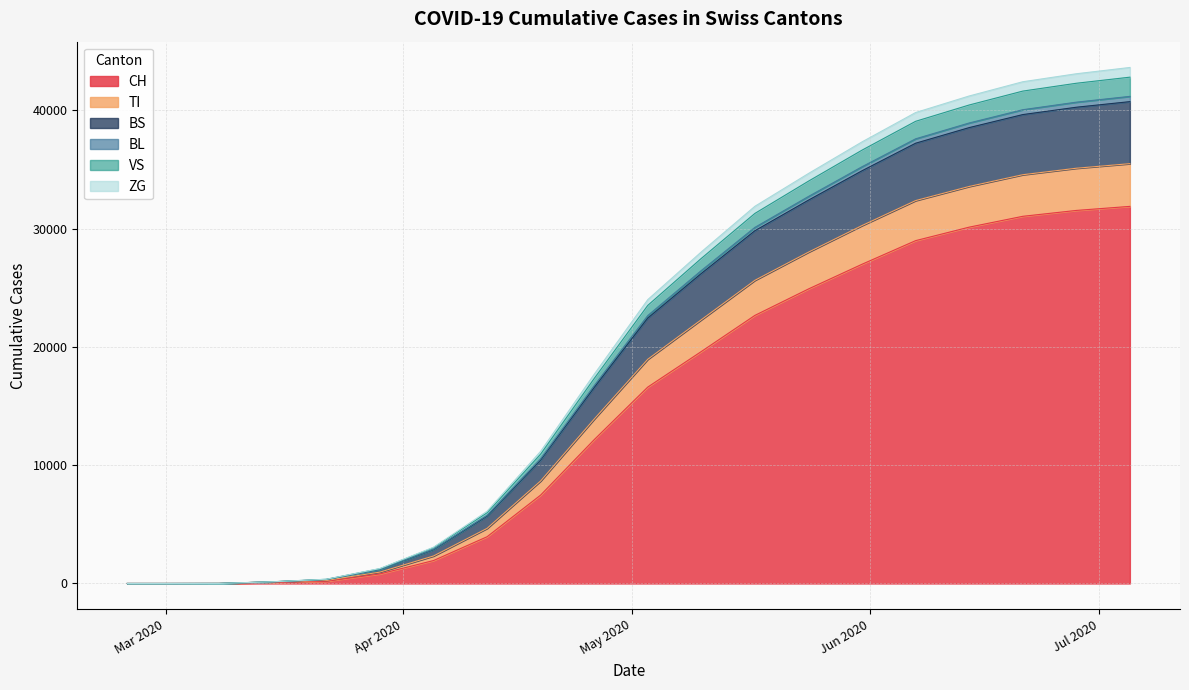

Which has a higher value, 2020-04-19 or 2020-05-24?

2020-05-24